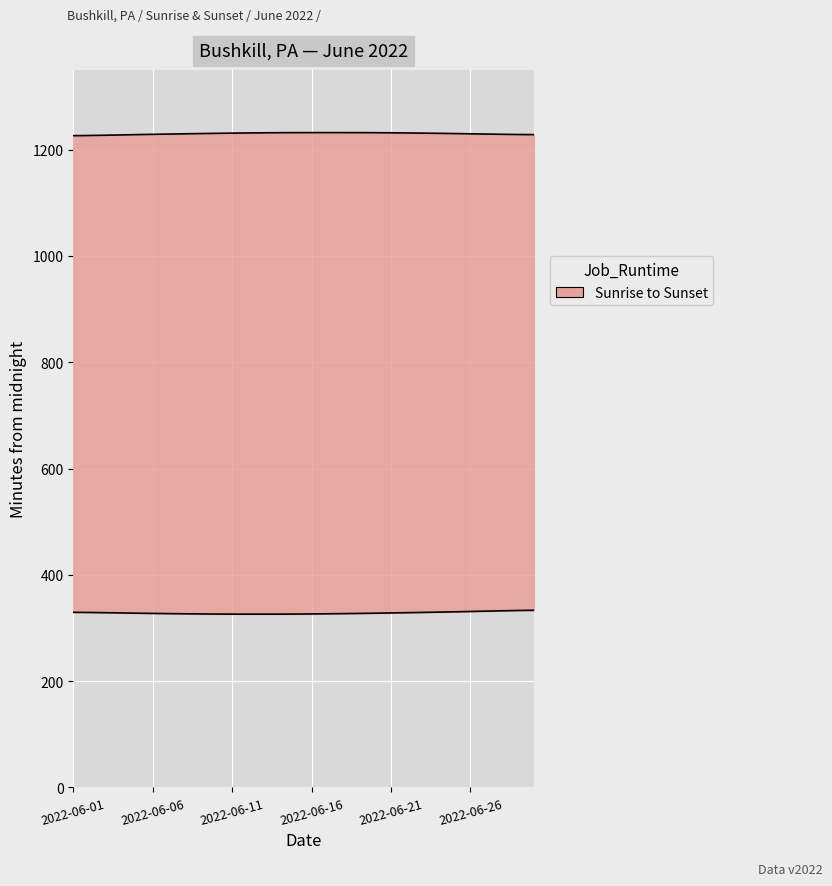

True or false: the data has more than 0 interior local peaks.

True